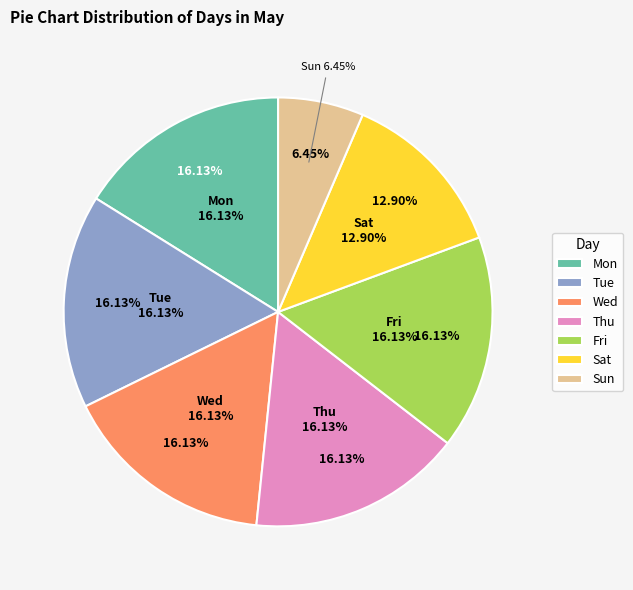

Count the number of slices in the pie.

7